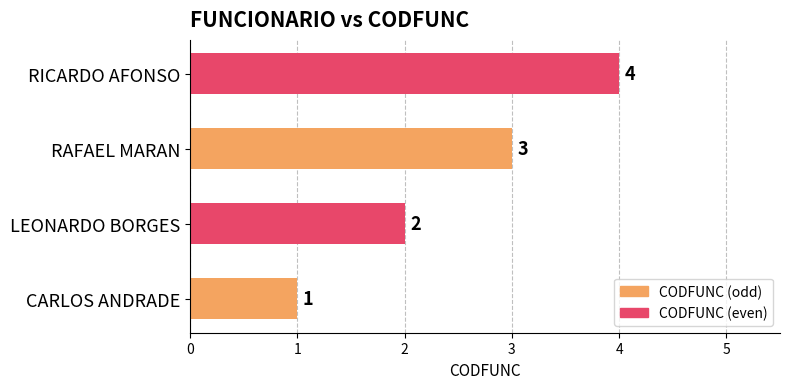

Count the number of categories in the chart.

4